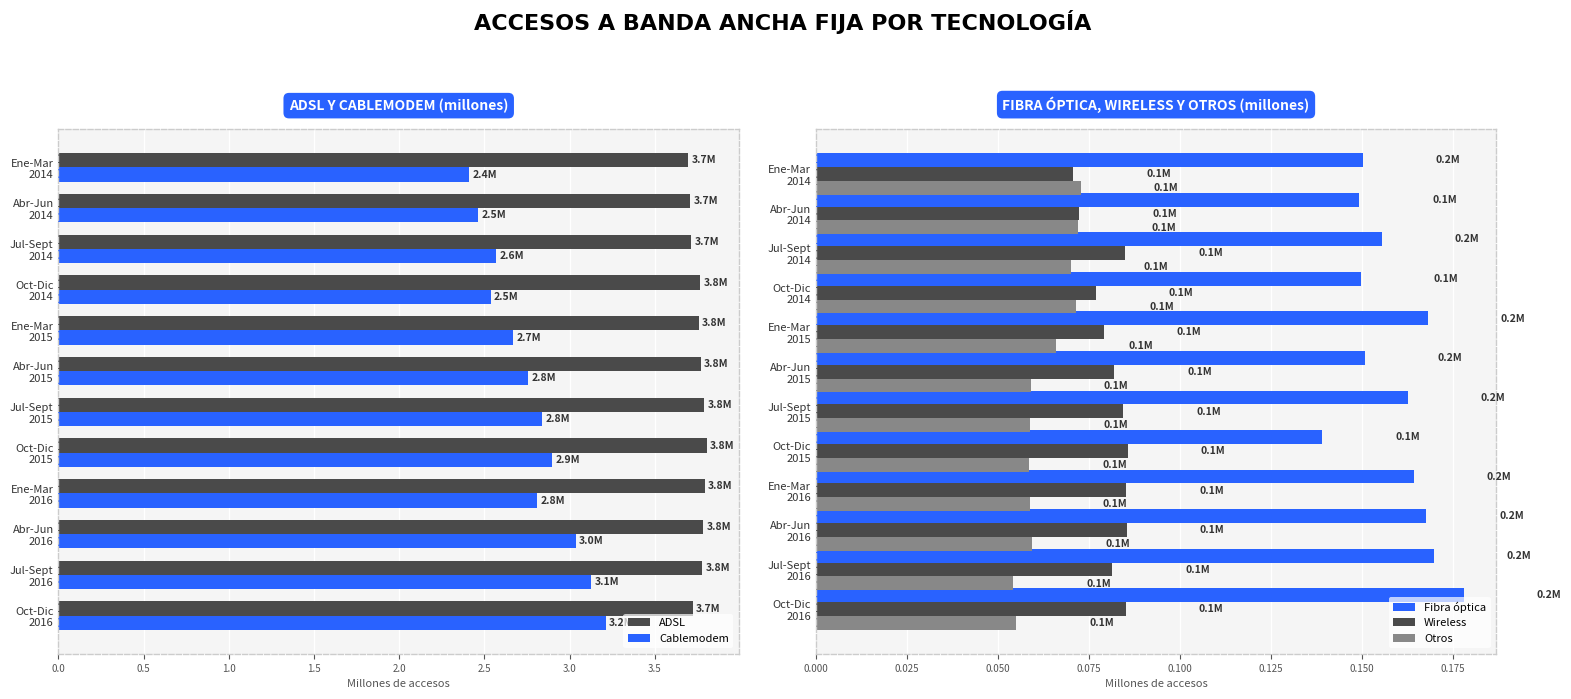

How many series are shown in this chart?

5